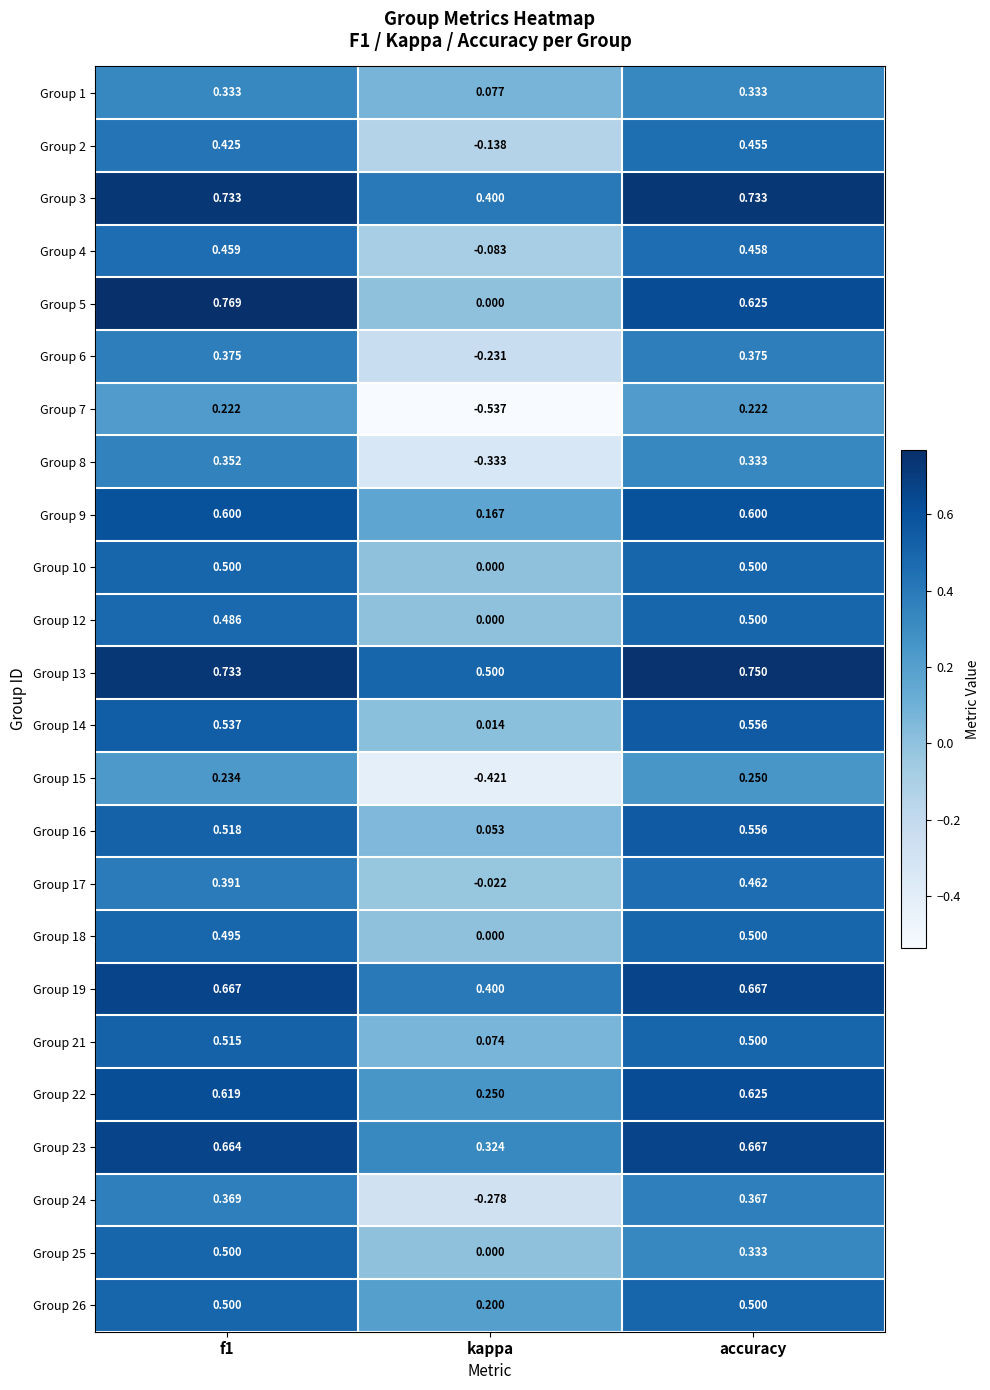

Where is Group 5 nearest to the value 0?

kappa